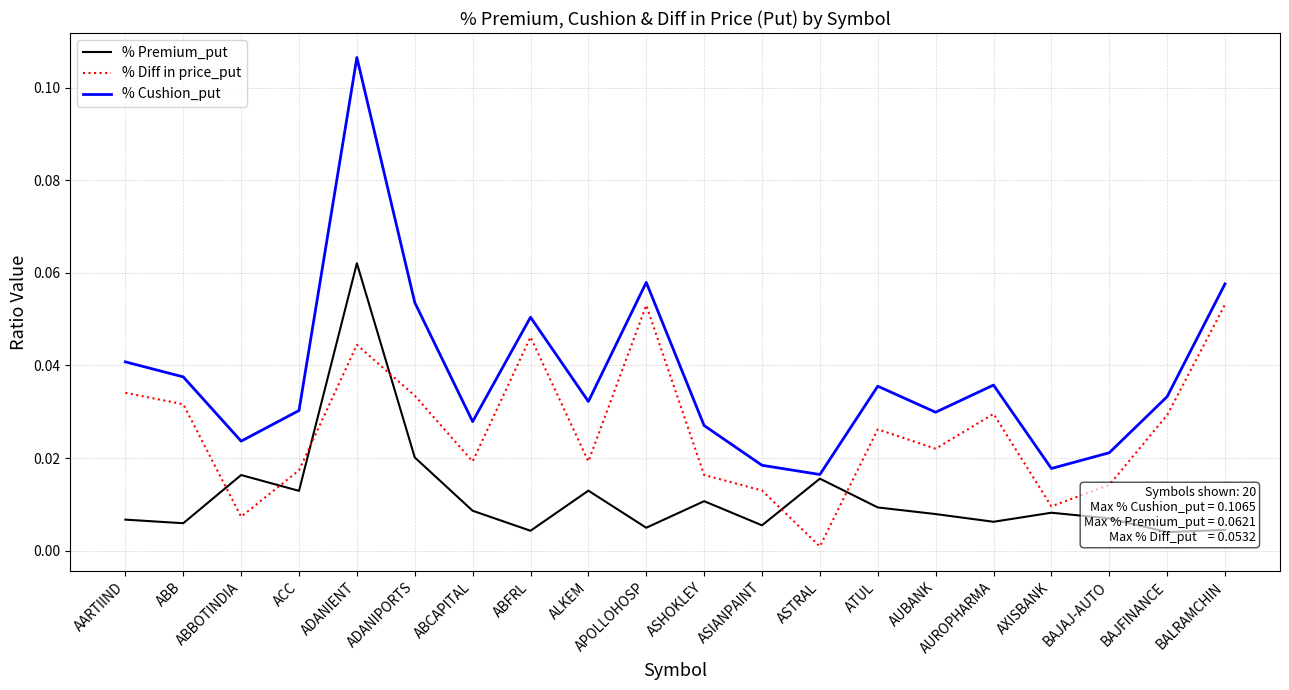

Where do % Premium_put and % Diff in price_put first cross each other?

ABB and ABBOTINDIA